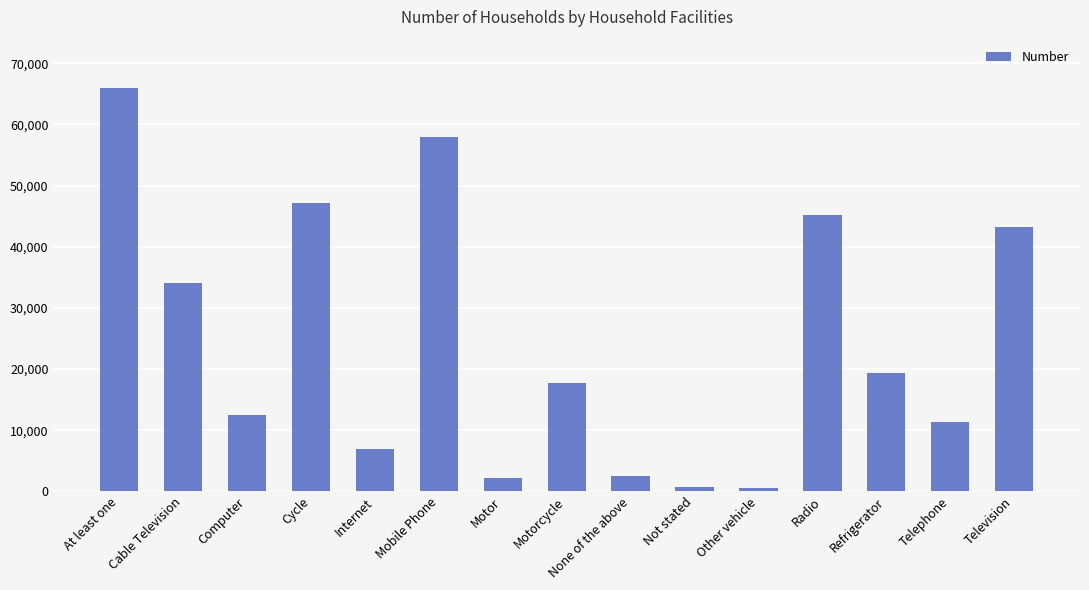

Approximately how many times larger is the value at Computer compared to Not stated?

19.6